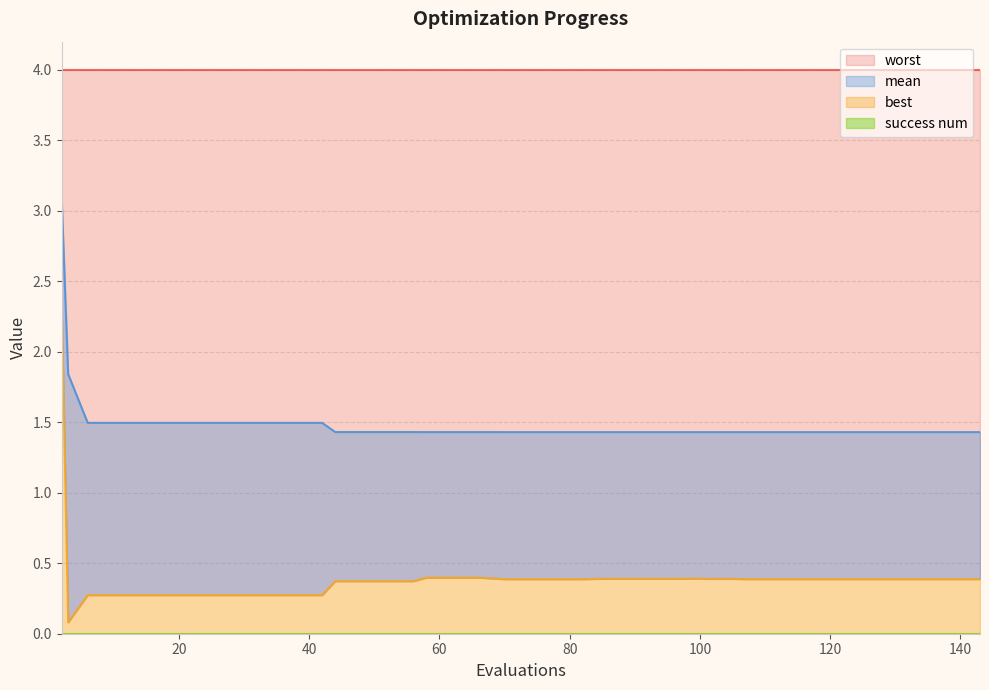

True or false: mean has more than 1 points higher than both neighbors.

False